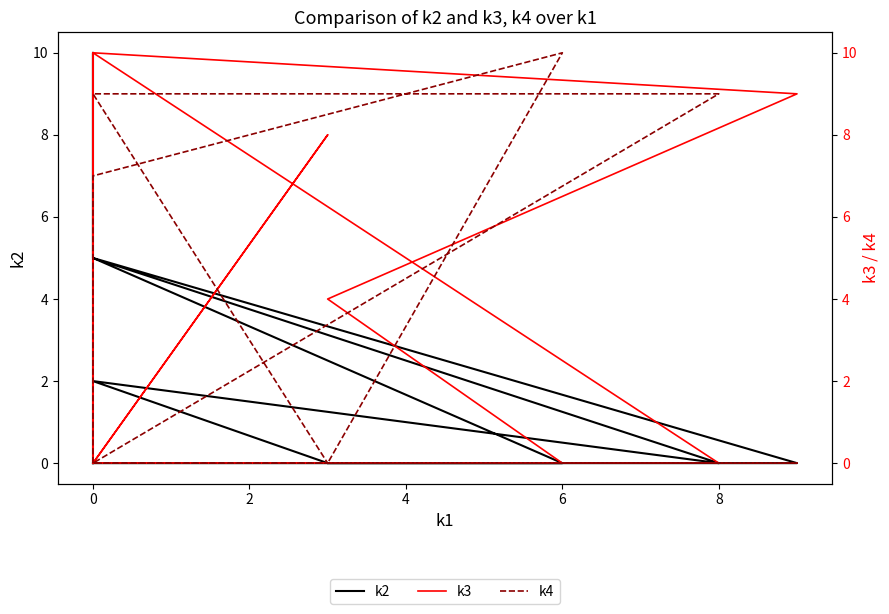

Reading right to left, transcribe all the data shown in this chart.

k2: 0	0	2	0	5	0	0	0	5	10	9	0
k3: 0	8	0	0	10	9	4	0	0	10	9	0
k4: 0	0	9	9	0	0	0	10	7	0	0	0